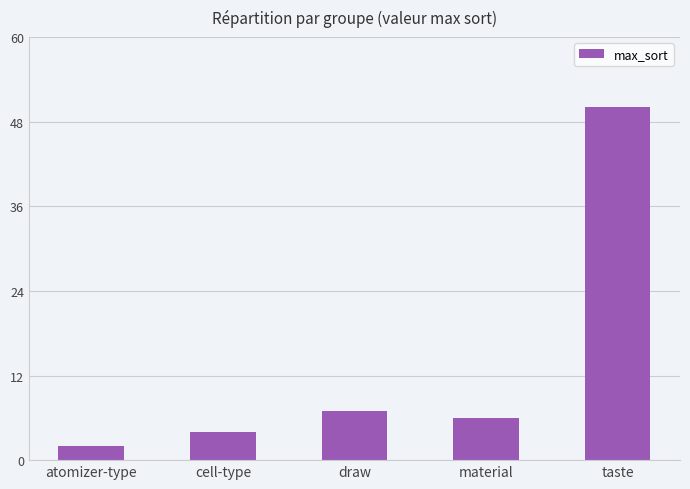

True or false: the data shows 2 at atomizer-type.

True